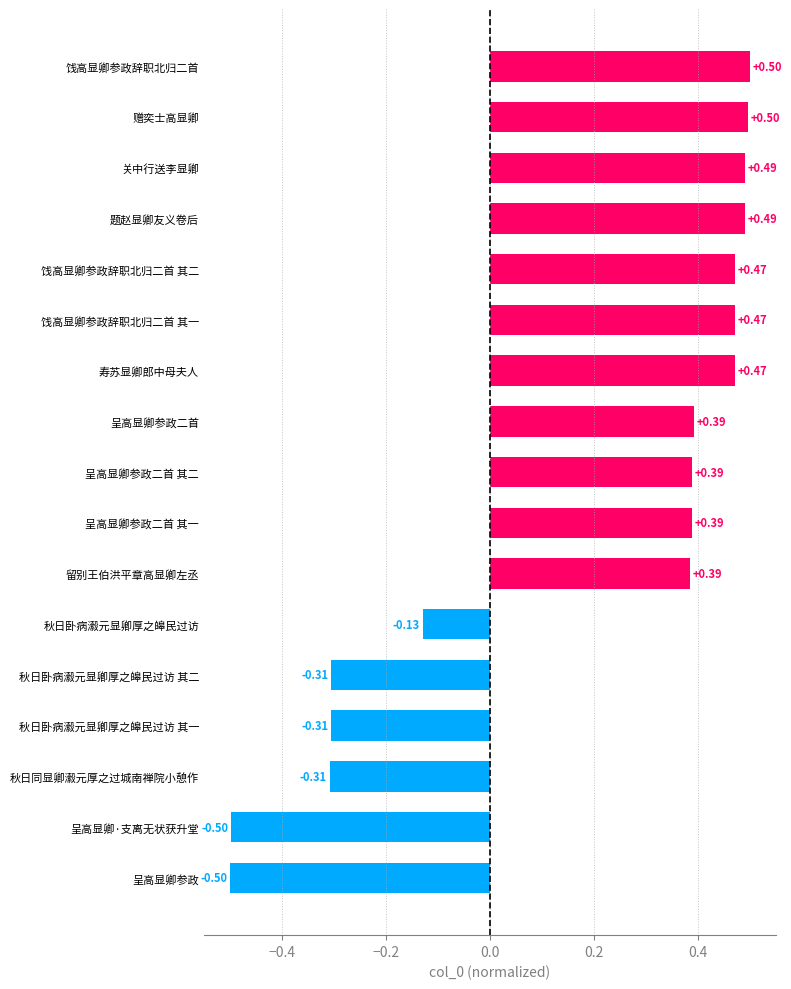

What is the difference between the values at 呈高显卿参政二首 其一 and 秋日卧病瀫元显卿厚之皞民过访 其一?

0.7